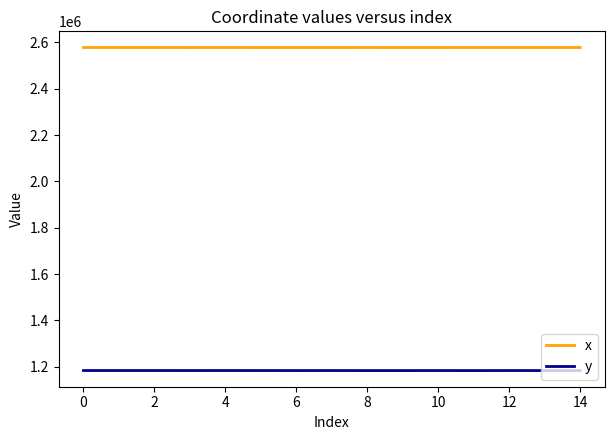

True or false: x and y intersect in this chart.

False